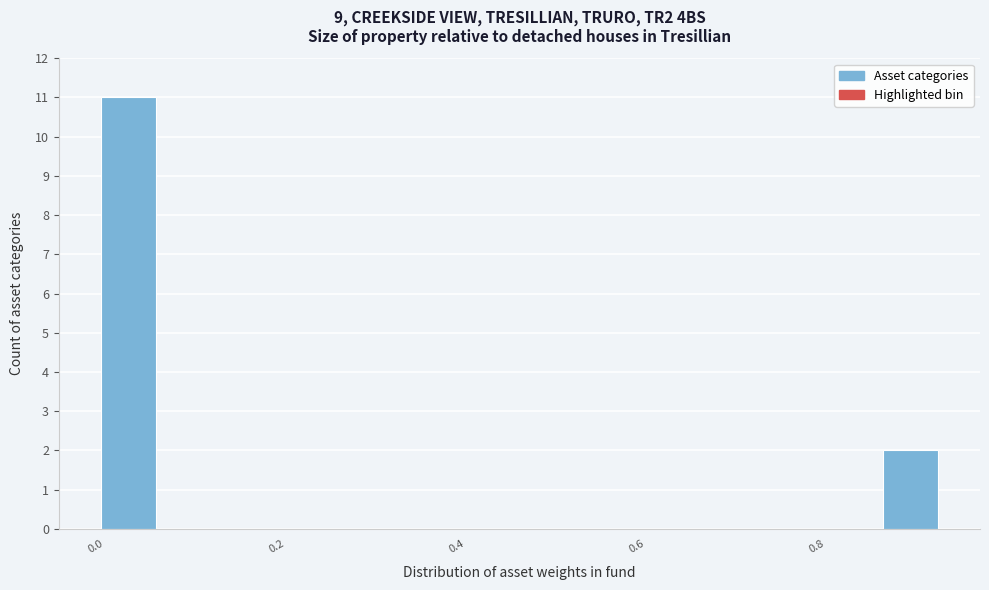

Read against the x-axis, roughly where is the centre of the tallest bar?

0.04